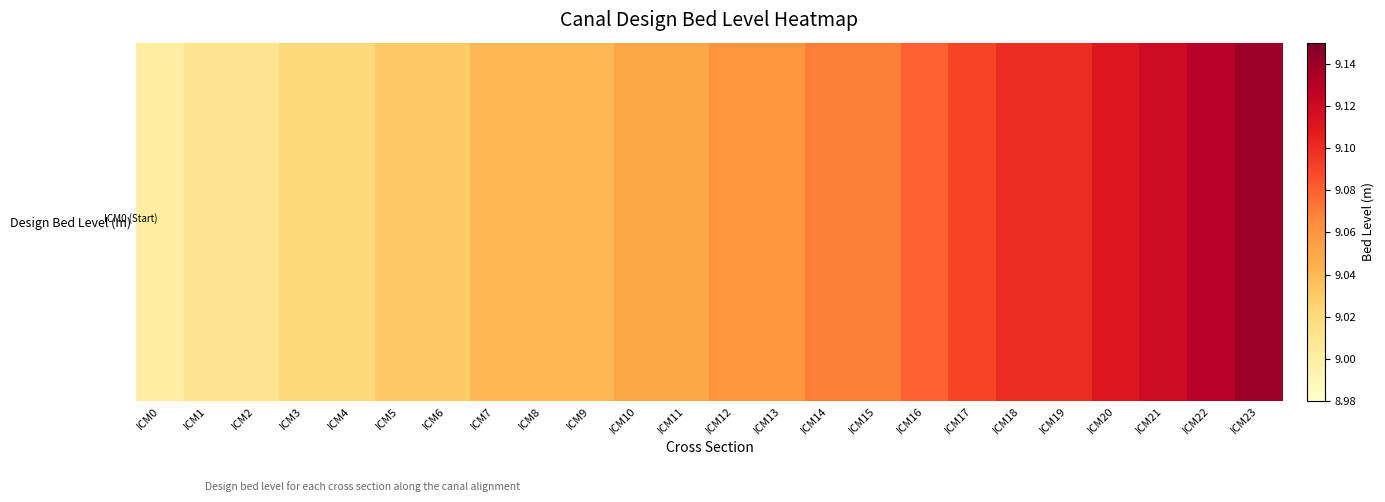

What is the average value?

9.1